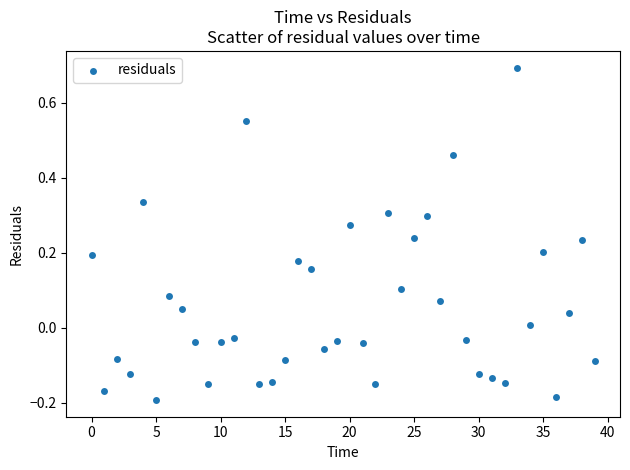

What is the range of Y values (max minus min)?

0.9